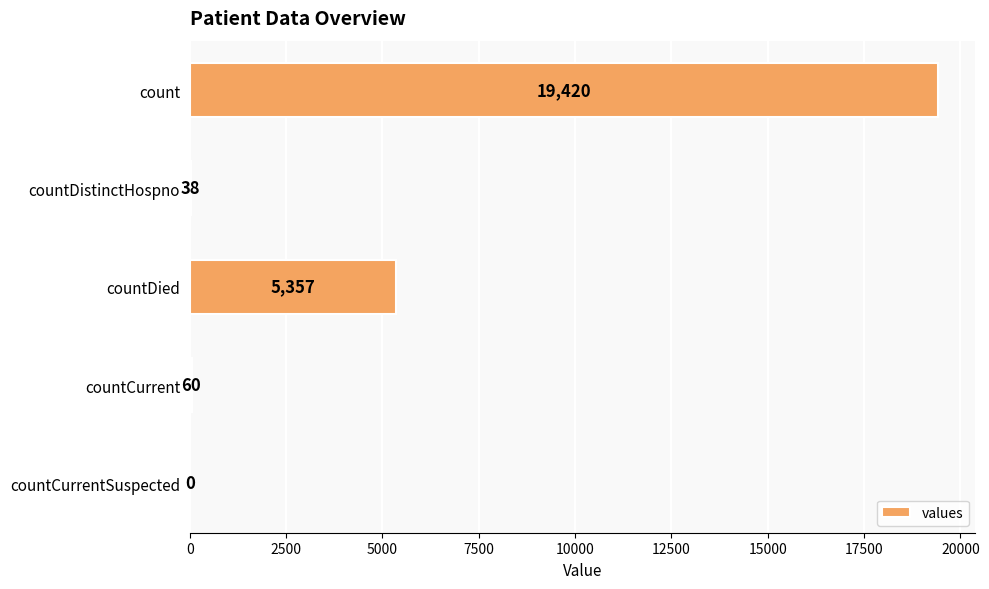

Reading top to bottom, list all the values displayed in this chart.

count=19420	countDistinctHospno=38	countDied=5357	countCurrent=60	countCurrentSuspected=0